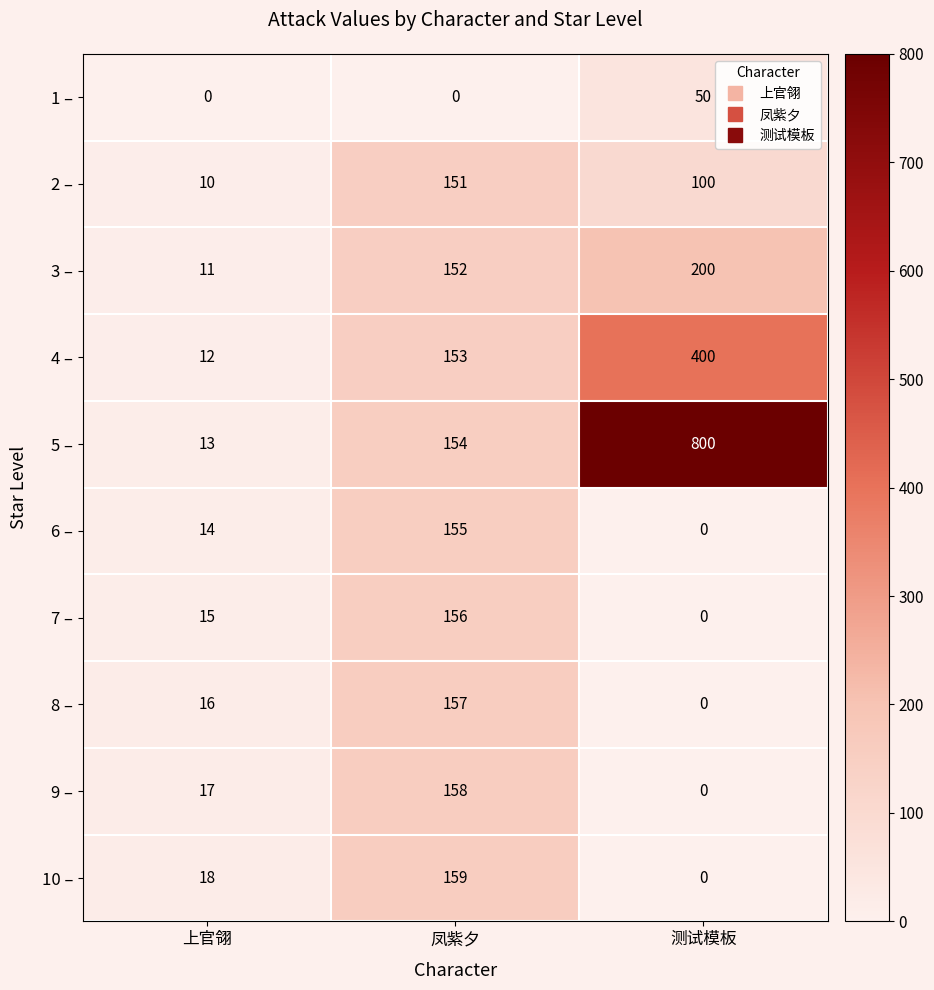

At how many categories does at least one series exceed 693?

1